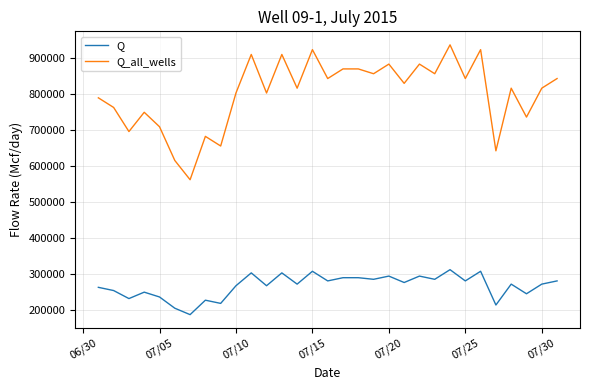

Which series has the widest spread of values?

Q_all_wells